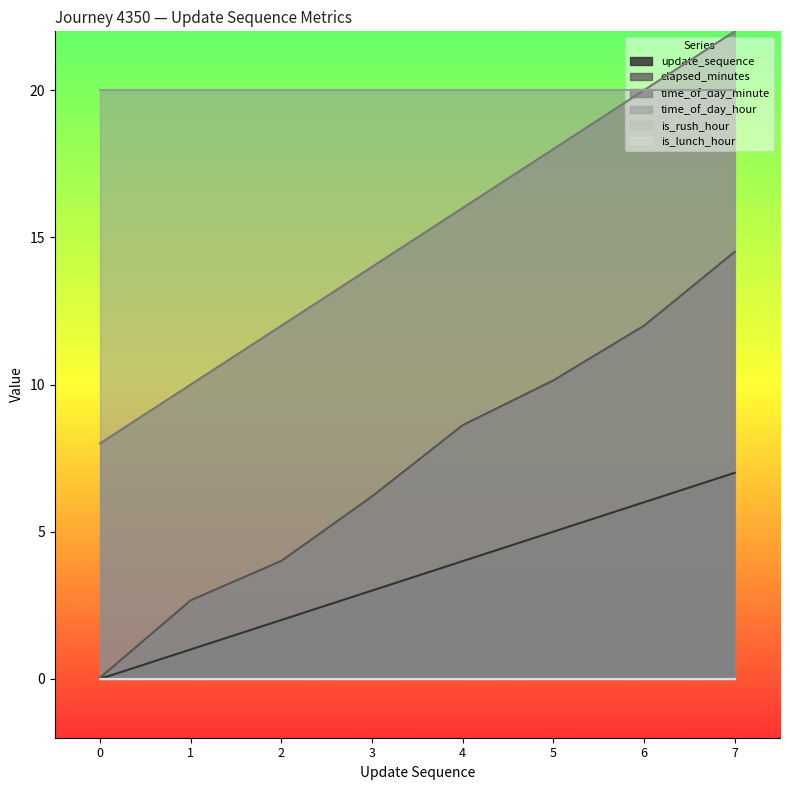

True or false: time_of_day_minute and elapsed_minutes intersect in this chart.

False